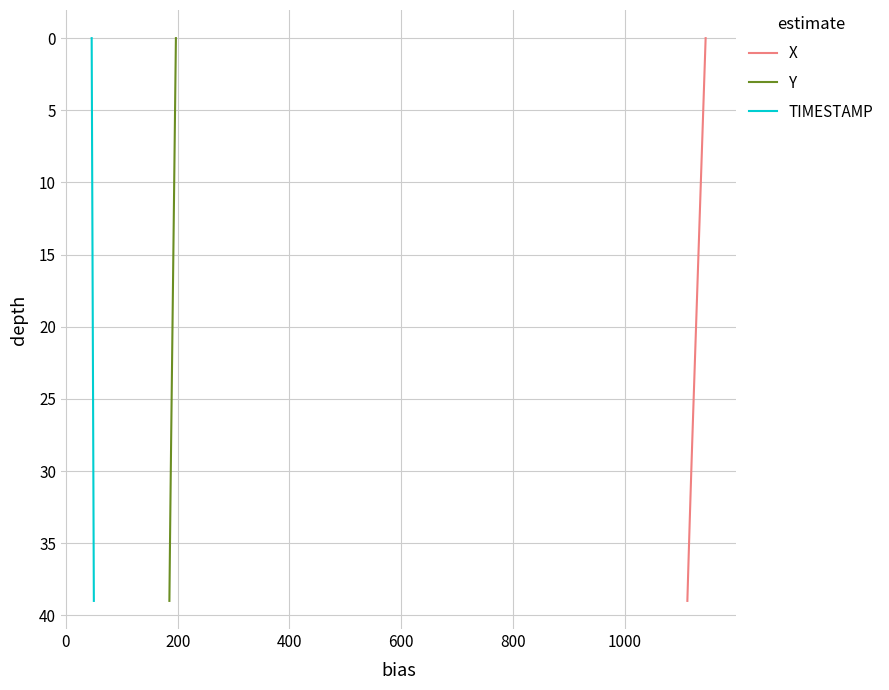

The value of X at 34 is 9. True or false?

False